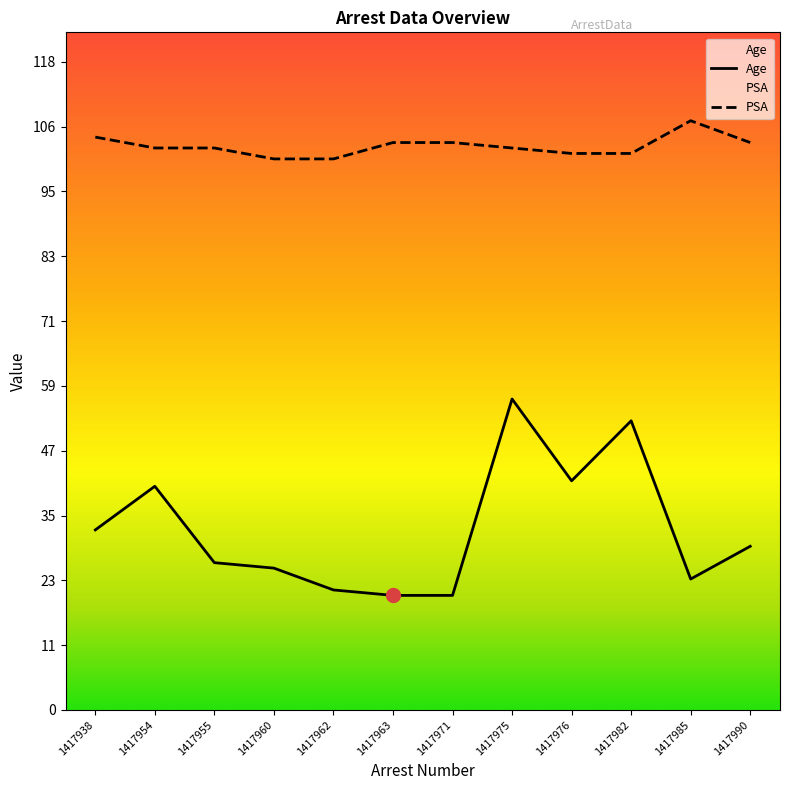

At how many categories does at least one series exceed 64?

12